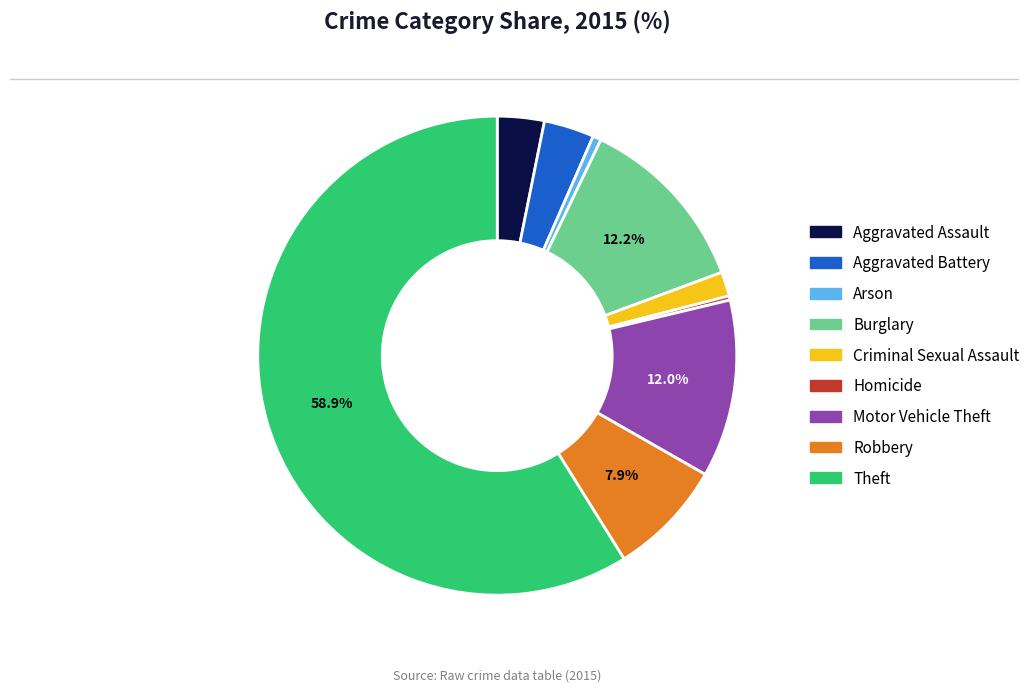

What is the majority slice?

Theft